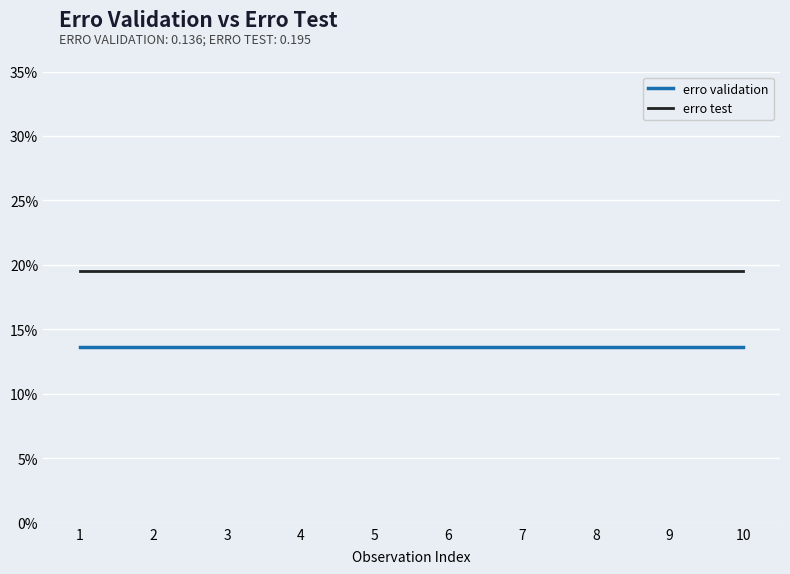

List the series in order of their peak value, lowest first.

erro validation, erro test